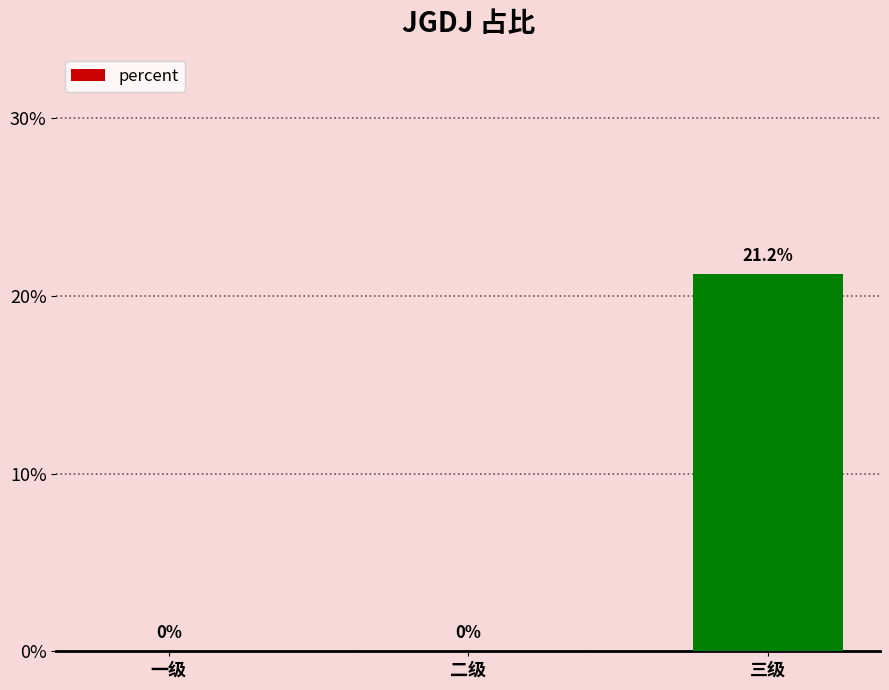

The value at 三级 is 0.1. True or false?

False